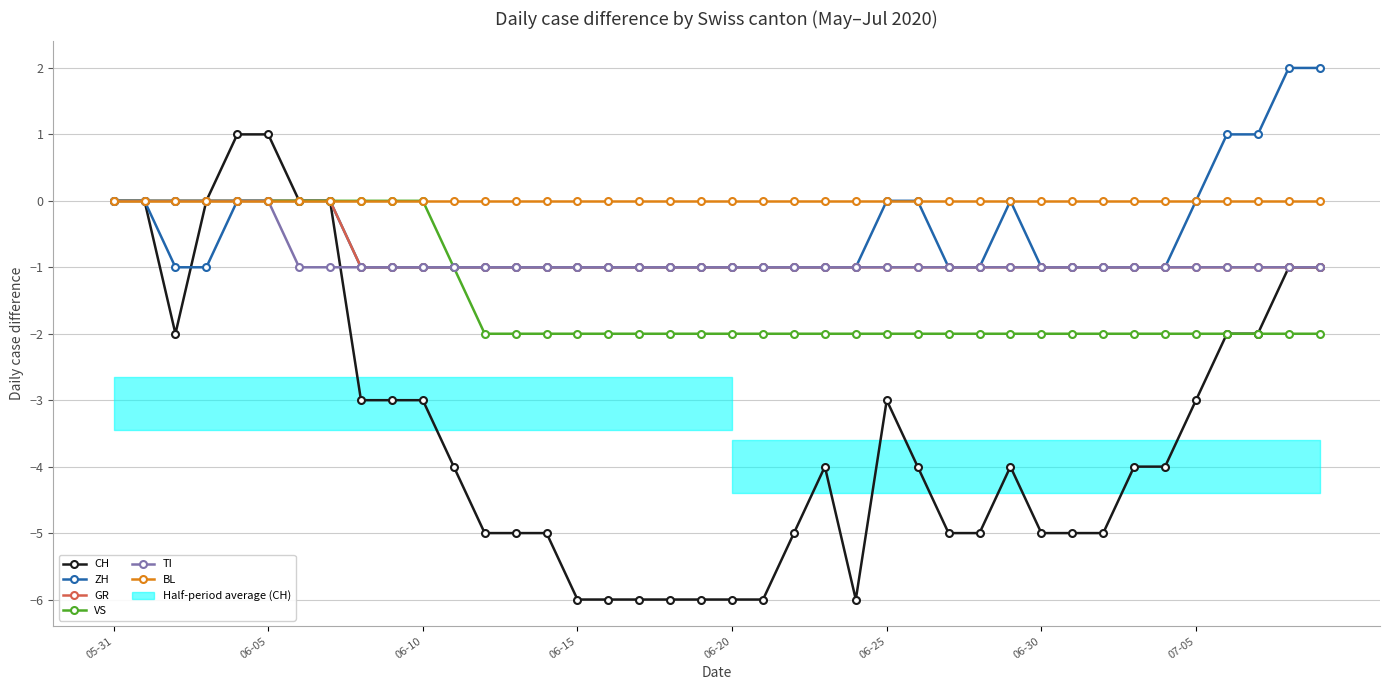

List the series in order of their peak value, highest first.

ZH, CH, GR, VS, TI, BL